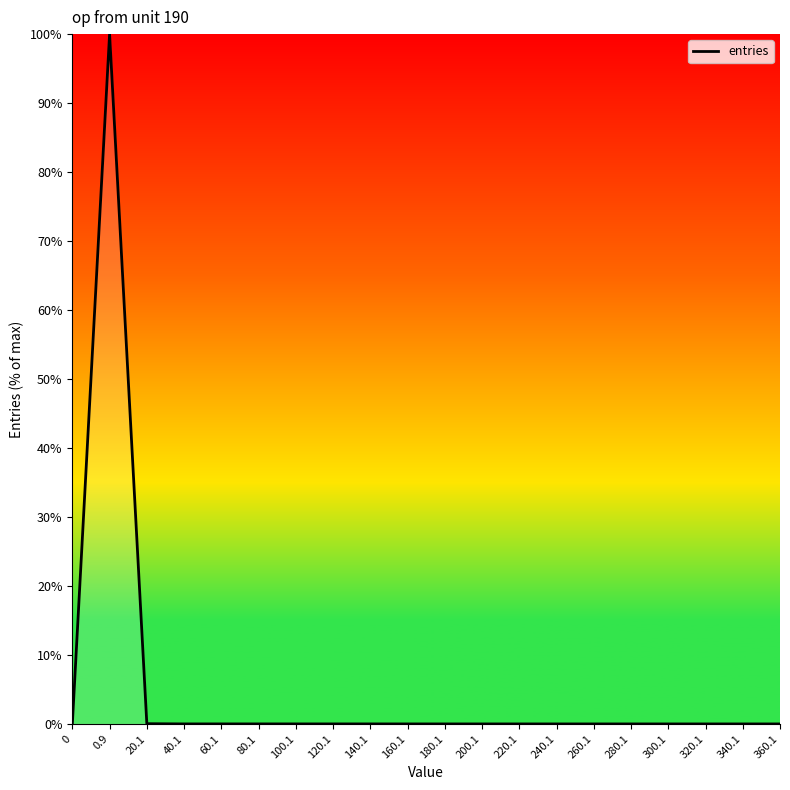

Count the number of data series in this chart.

1